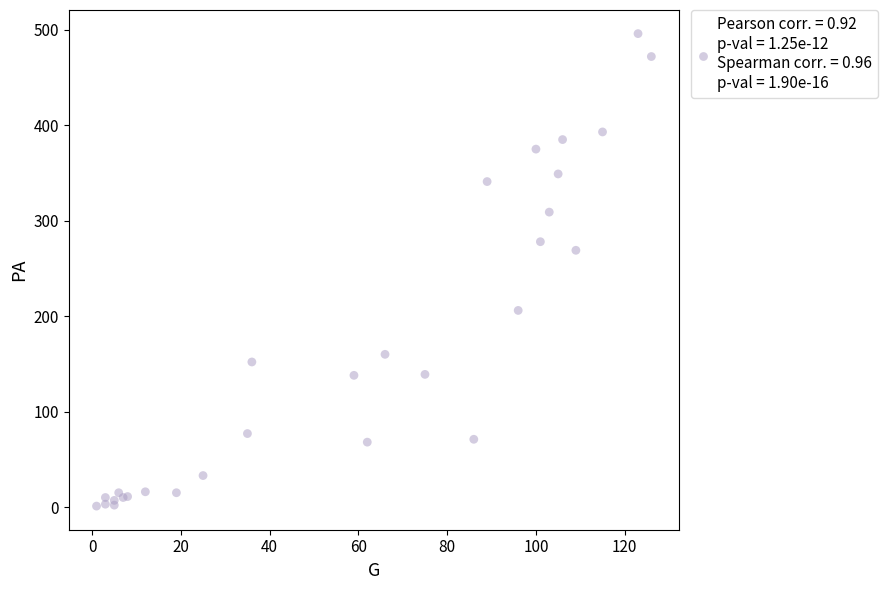

What Y value in the scatter plot is closest to 248?

269